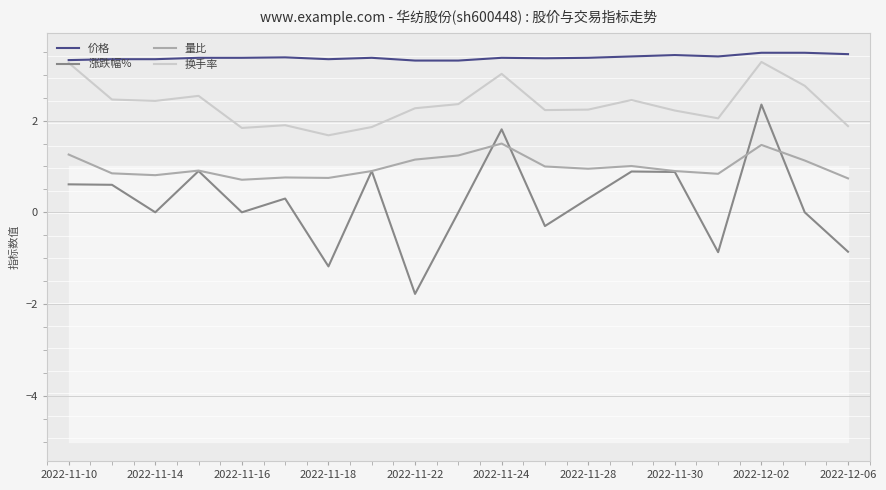

What is the highest value of the 价格 series?

3.5